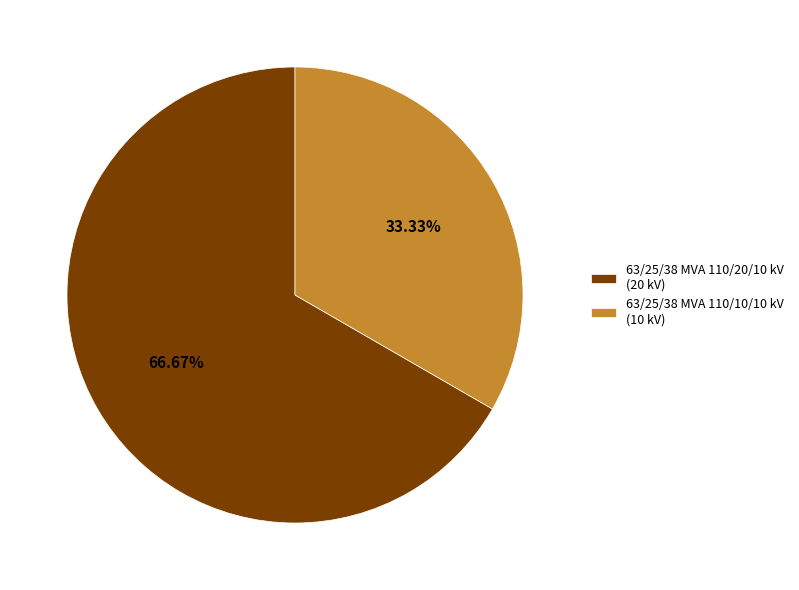

Which slice represents more than half of the pie?

63/25/38 MVA 110/20/10 kV